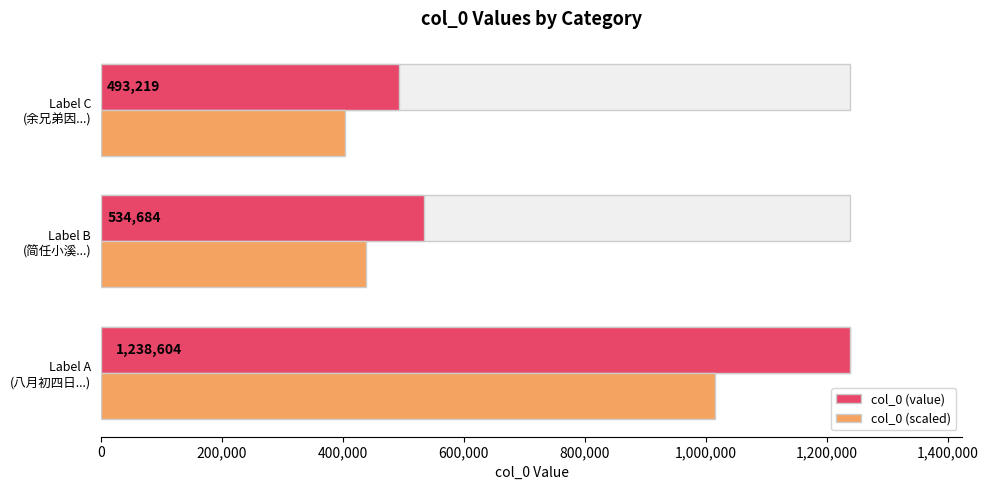

Reading left to right, list all the values displayed in this chart.

col_0 (value): 1238604.0	534684.0	493219.0
col_0 (scaled): 1015655.3	438440.9	404439.6